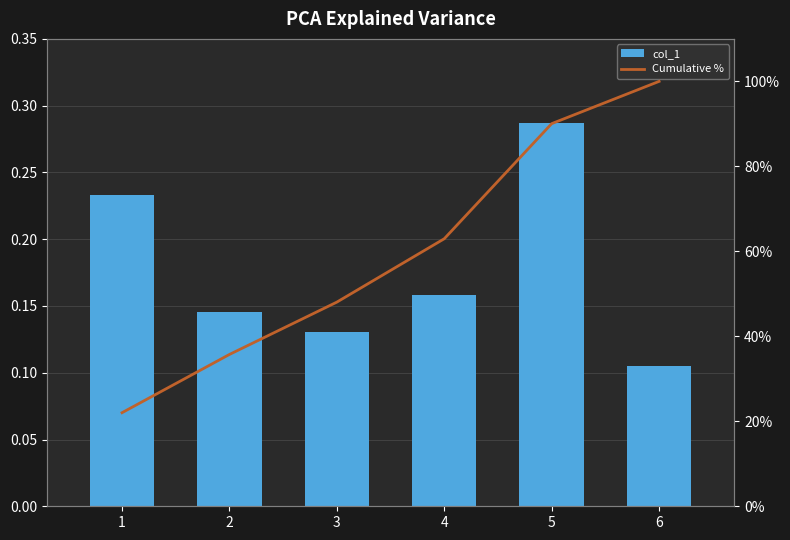

What is the smallest value displayed?

0.1